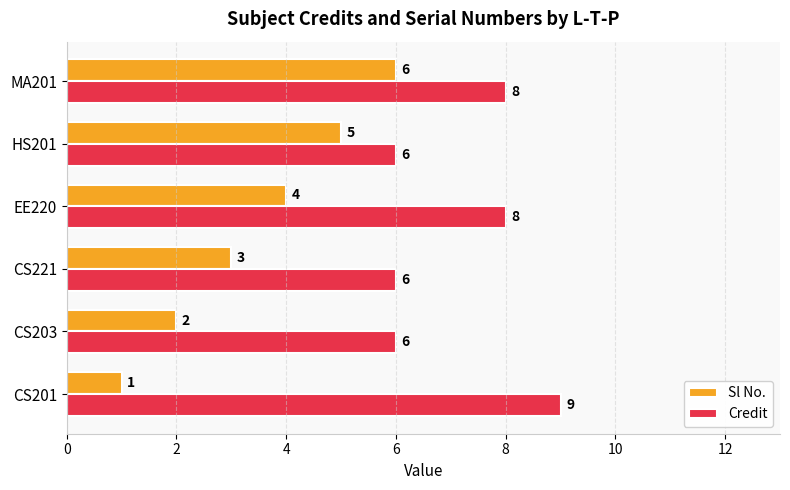

The value of Credit at CS203 is 2. True or false?

False